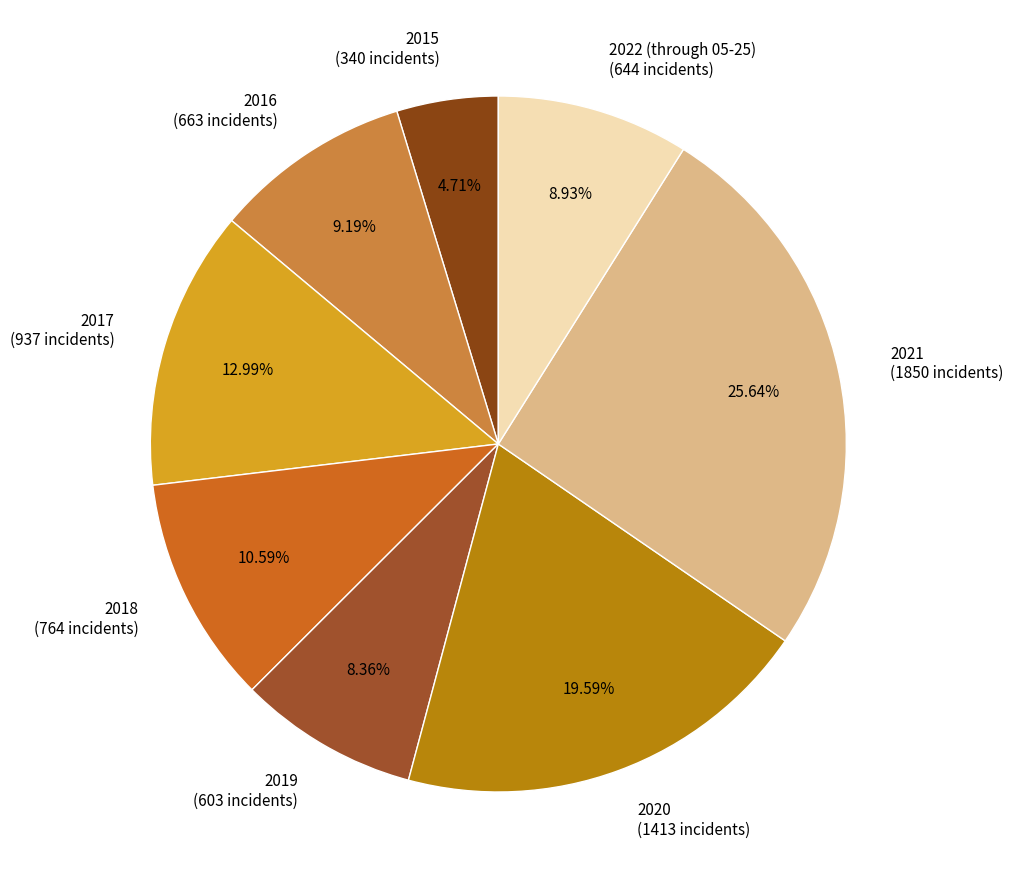

Which has a higher value, 2021 or 2017?

2021